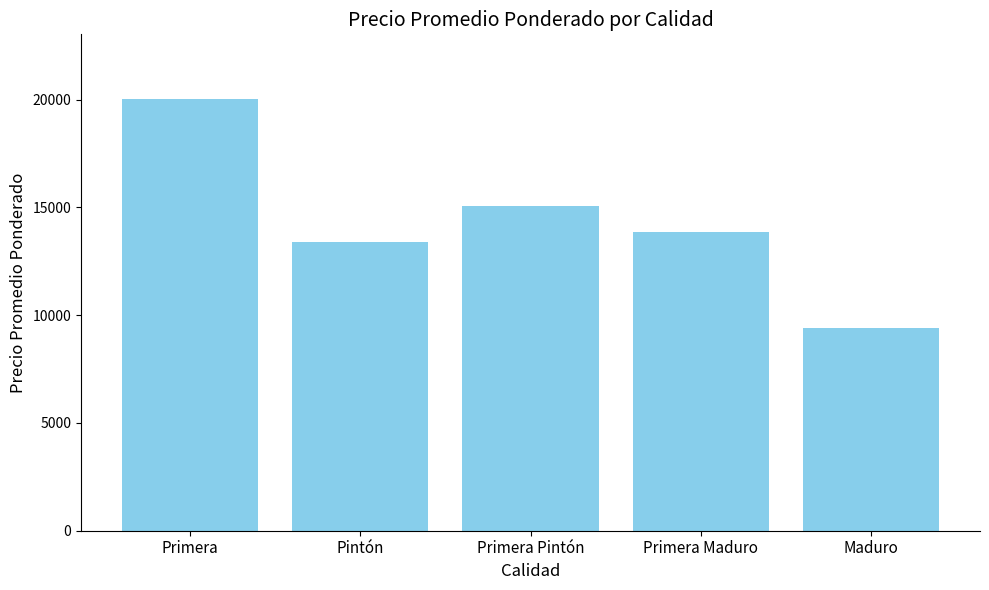

Rank the categories by value from lowest to highest.

Maduro, Pintón, Primera Maduro, Primera Pintón, Primera